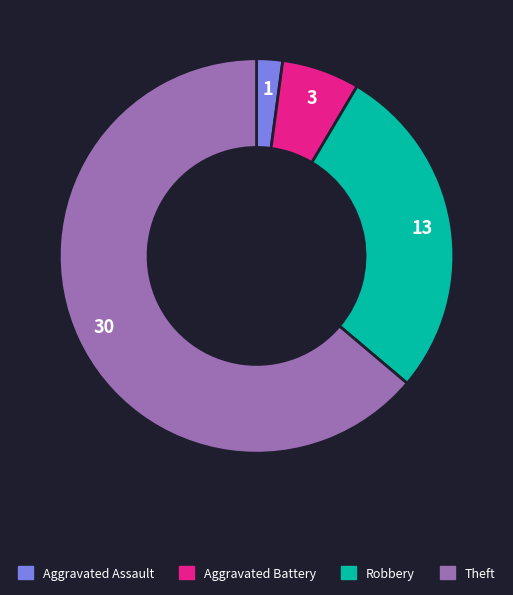

Is there a majority slice in this chart?

Yes